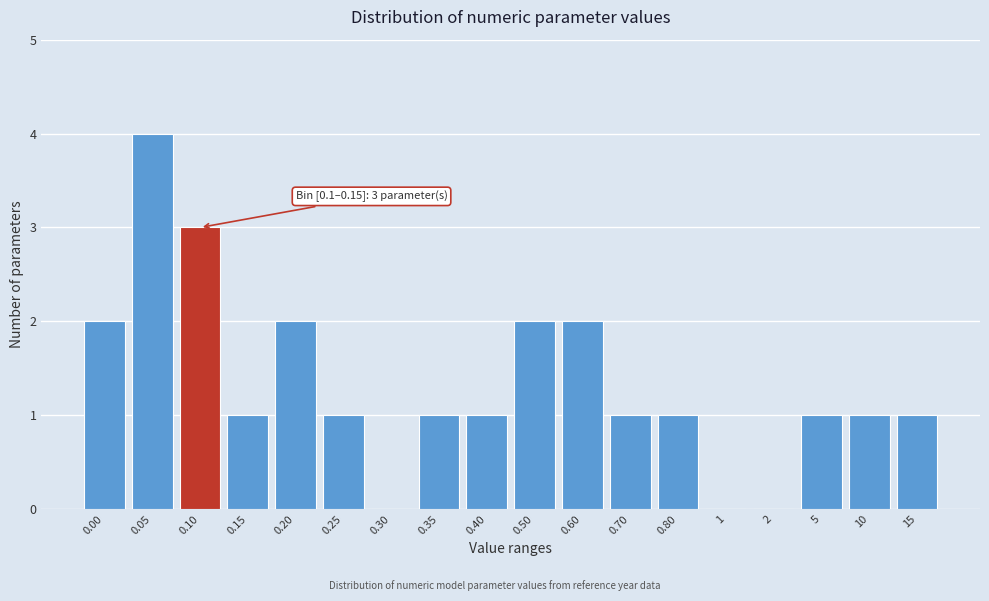

Reading left to right, extract all data points from this chart.

0.00=2	0.05=4	0.10=3	0.15=1	0.20=2	0.25=1	0.30=0	0.35=1	0.40=1	0.50=2	0.60=2	0.70=1	0.80=1	1=0	2=0	5=1	10=1	15=1